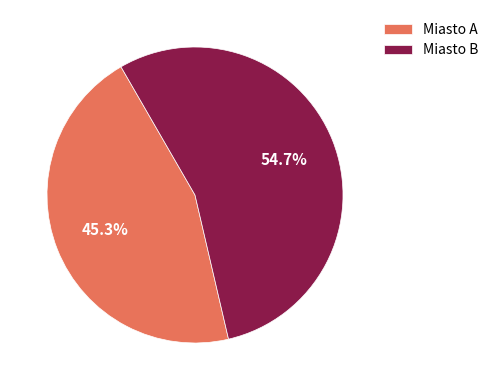

The Miasto B slice represents 46% of the pie. True or false?

False